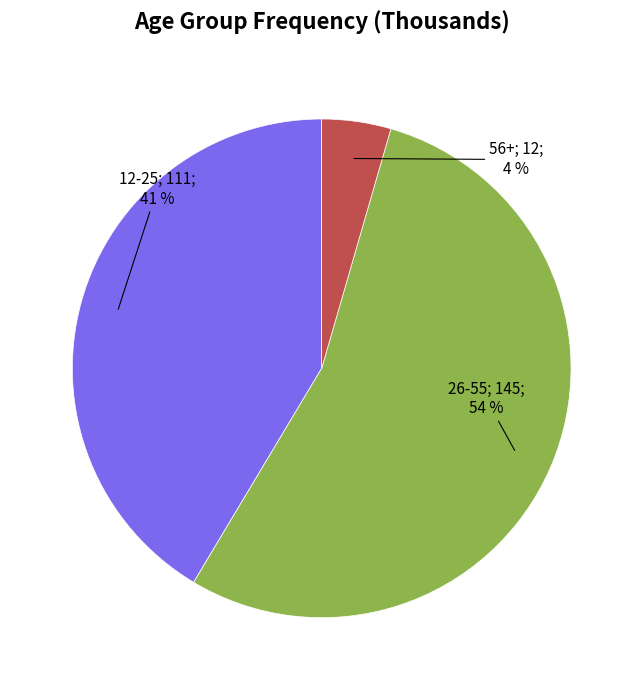

To the nearest percent, what is the average slice percentage?

33%